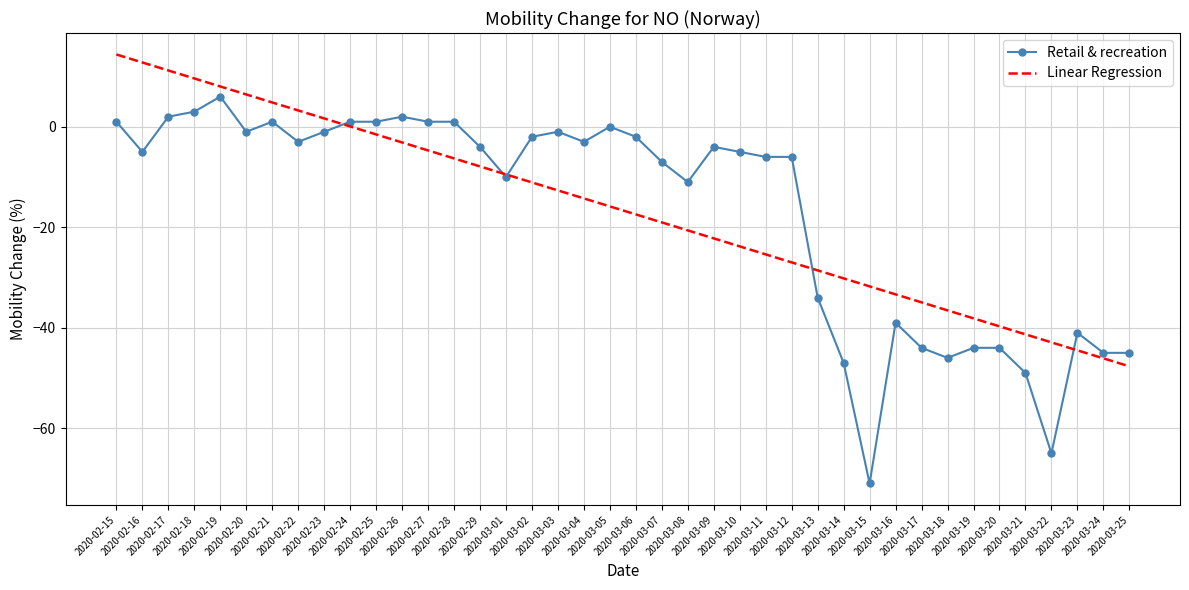

Where do Retail & recreation and Linear Regression first cross each other?

2020-02-23 and 2020-02-24